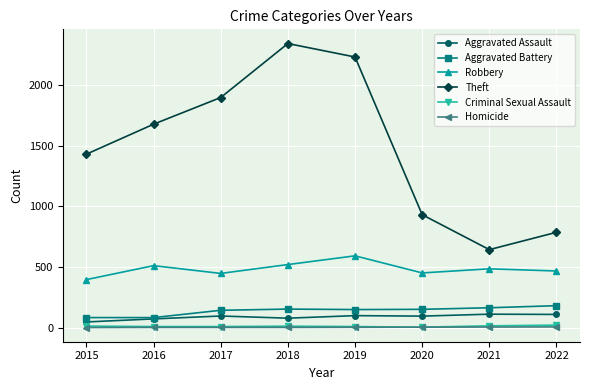

Is this an area chart (filled region under the line)?

No